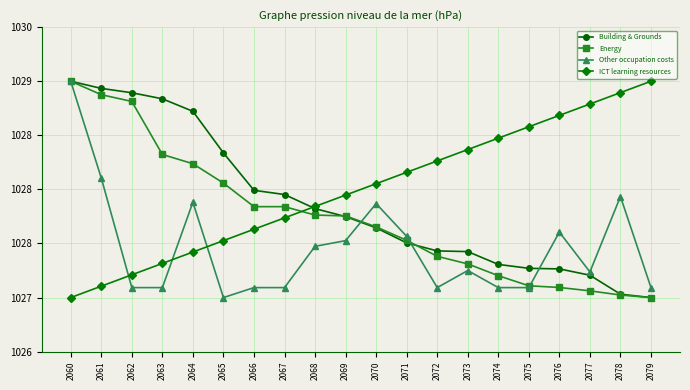

What are all the series names shown in the legend?

Building & Grounds, Energy, Other occupation costs, ICT learning resources